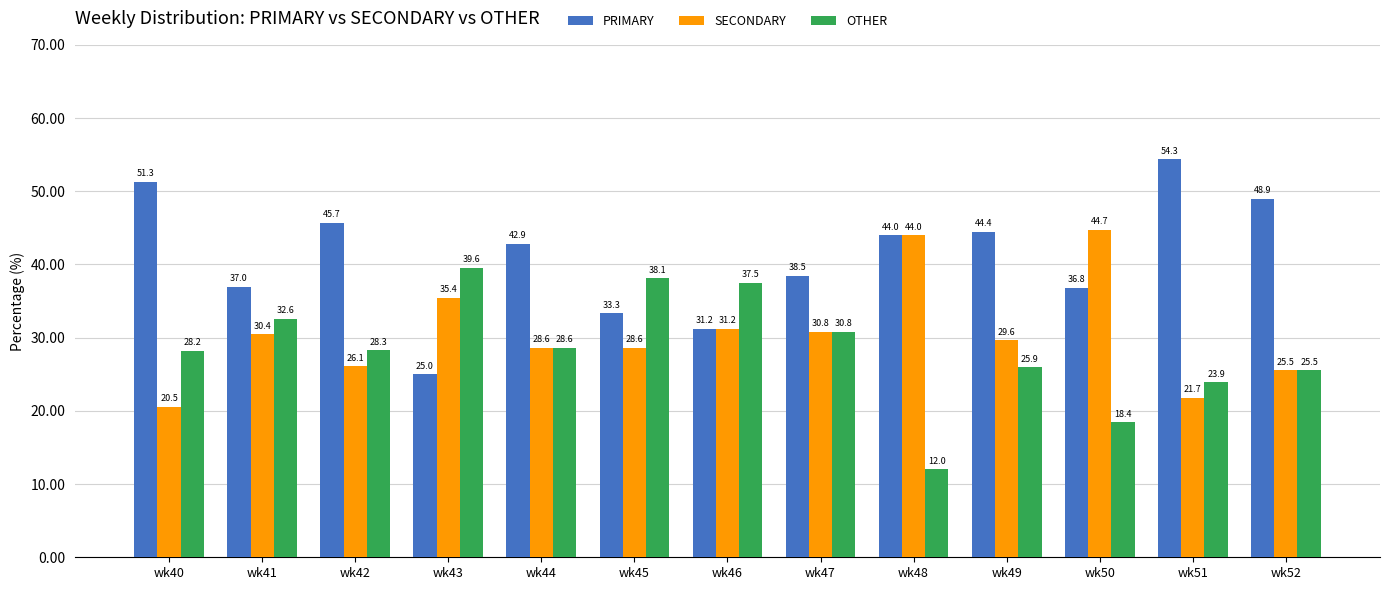

What is the difference between the highest and lowest values at wk52?

23.4